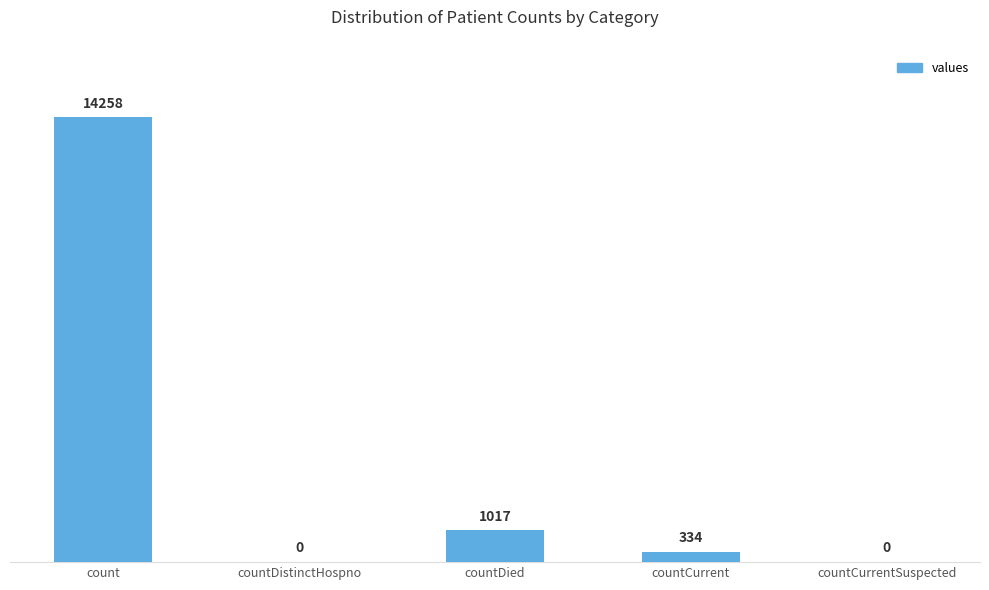

What is the maximum value shown in the chart?

14258